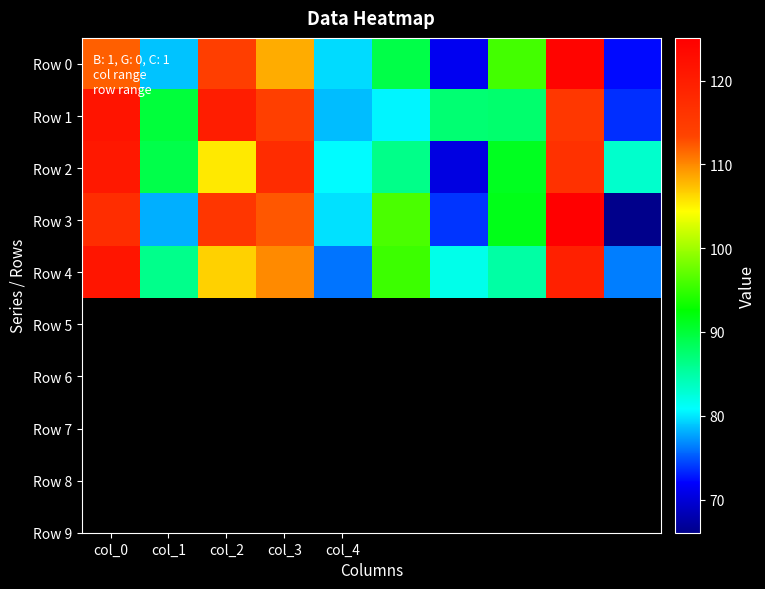

Which series has the largest total across all categories?

Row 1